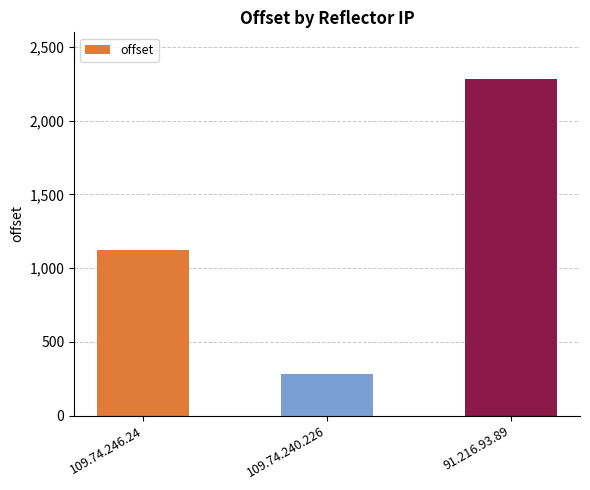

Is it true that the value at 91.216.93.89 is 3736?

False